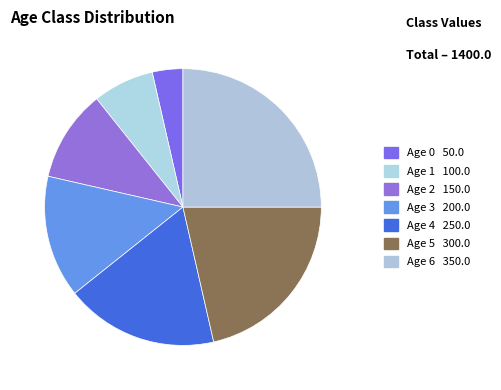

How many slices are in this pie chart?

7